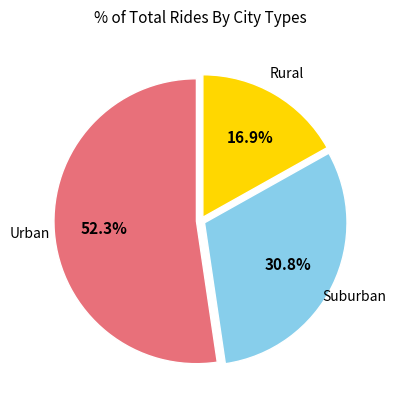

Does any single category account for the majority?

Yes